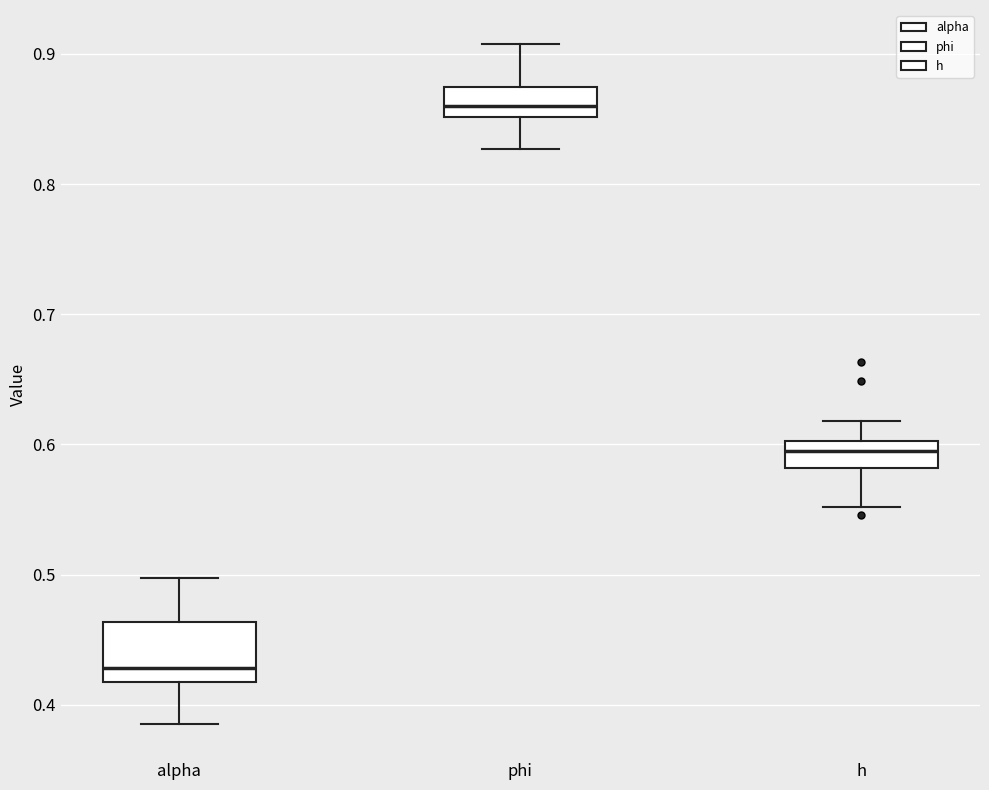

Which box has the highest median line?

phi